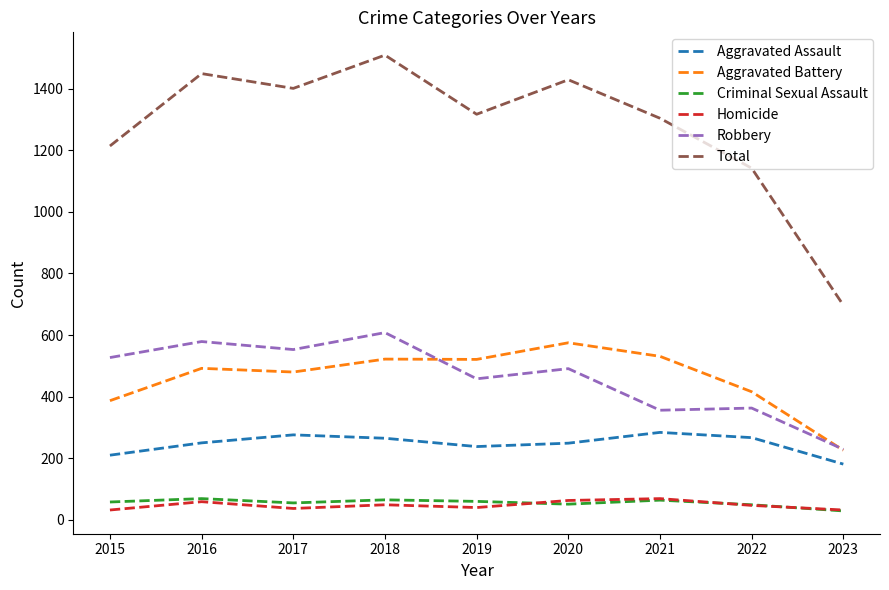

What is the average value of the Homicide series?

48